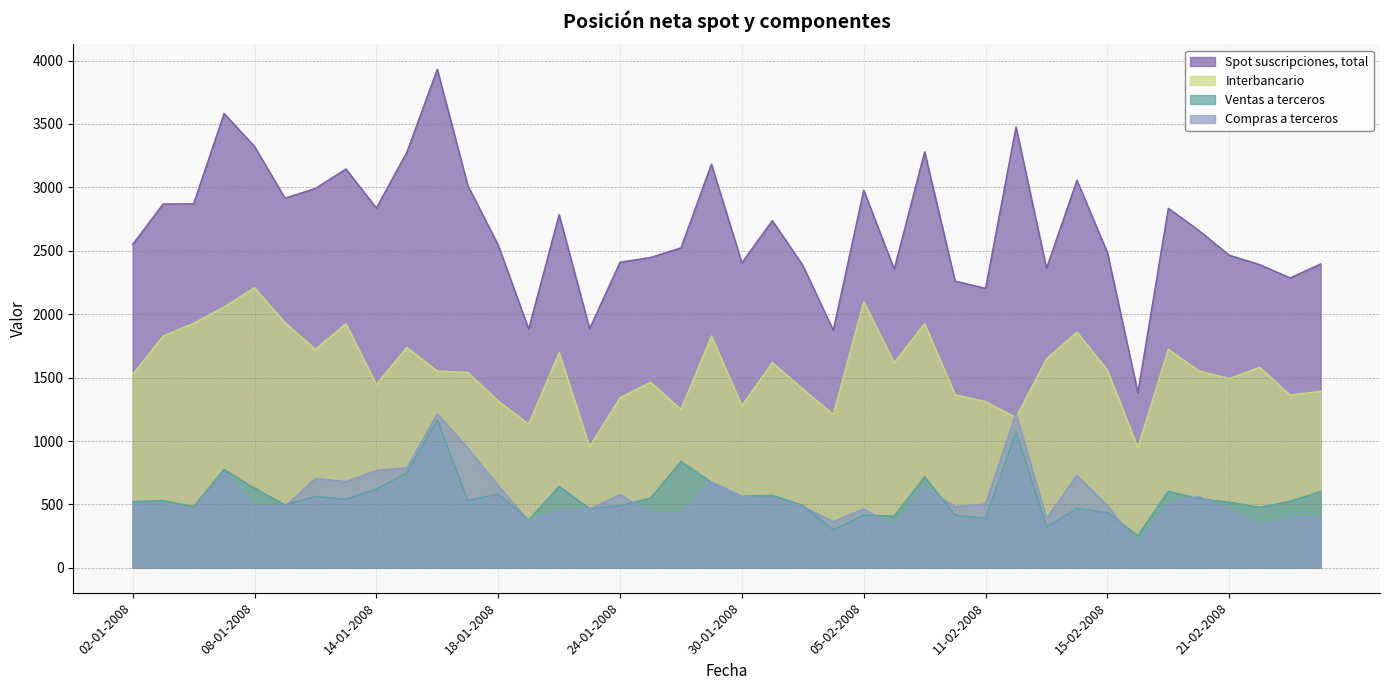

True or false: Ventas a terceros has a value of 718 at 07-02-2008.

True